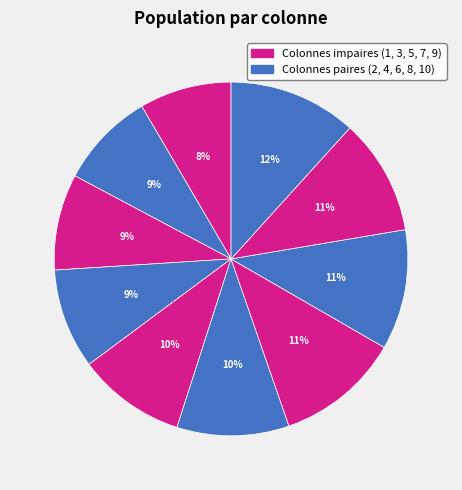

Which slice is the smallest?

1